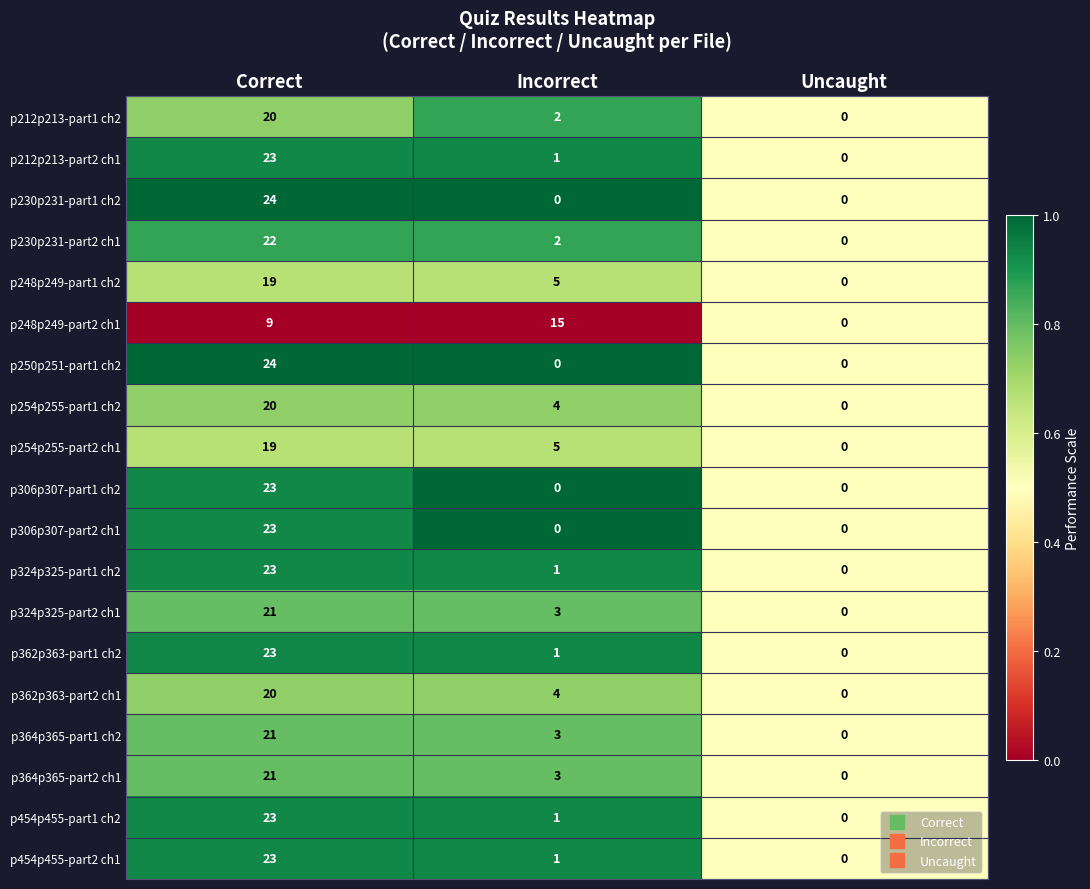

At which category is the sum across all series the highest?

Correct